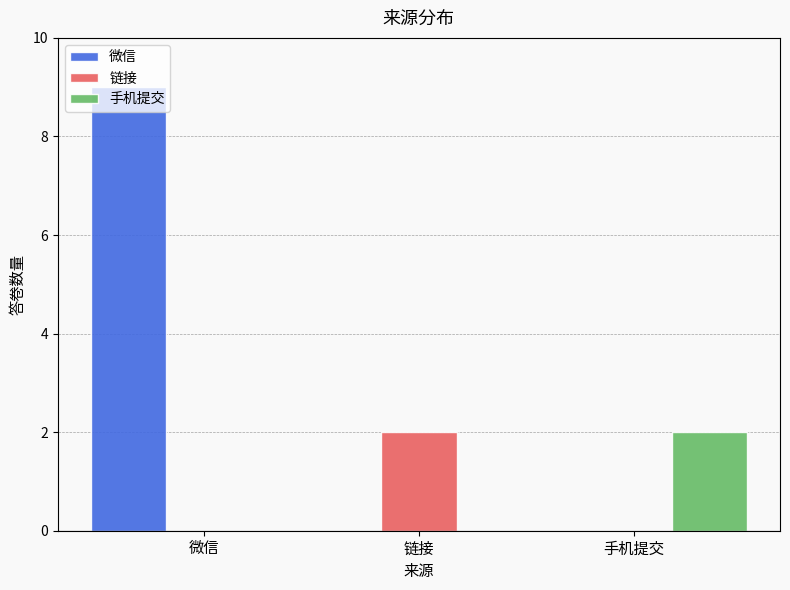

The value of 手机提交 at 手机提交 is 2. True or false?

True